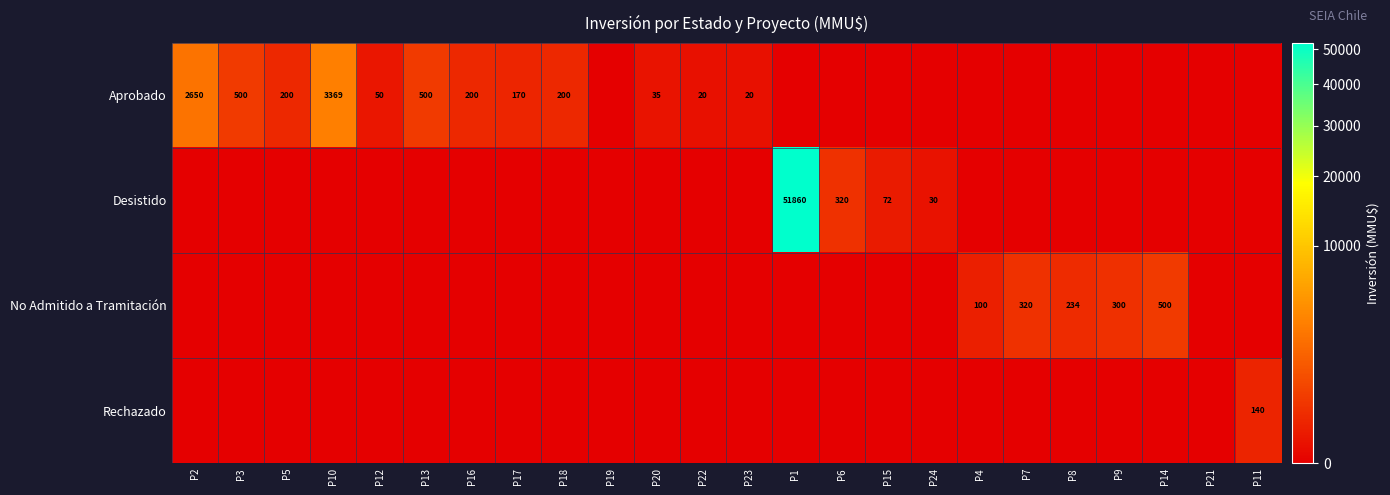

What is the maximum value shown in the chart?

51860